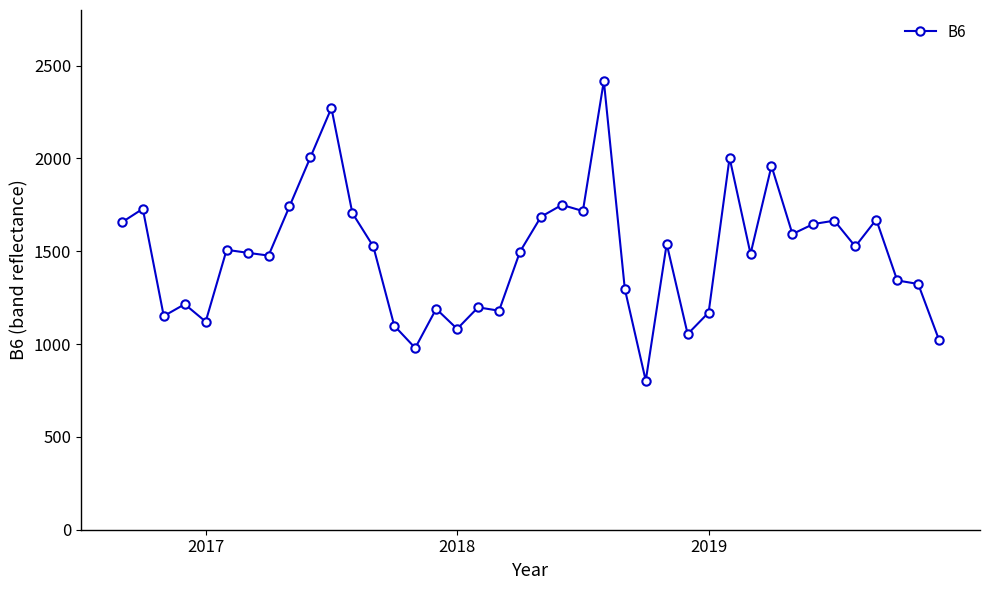

How many values are below 1508?

20